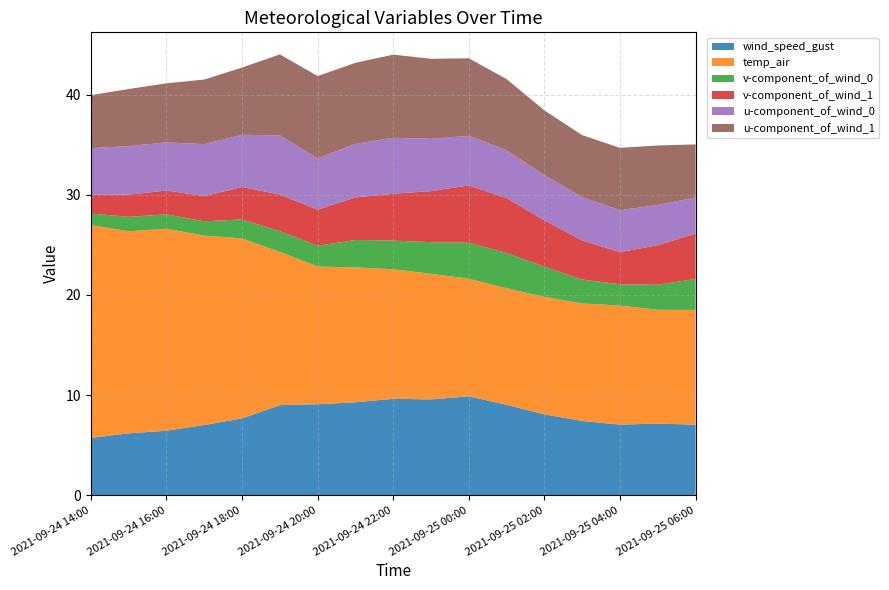

Reading right to left, transcribe all the data shown in this chart.

wind_speed_gust: 2021-09-25 06:00=7.0	2021-09-25 05:00=7.1	2021-09-25 04:00=7.0	2021-09-25 03:00=7.4	2021-09-25 02:00=8.1	2021-09-25 01:00=9.0	2021-09-25 00:00=9.9	2021-09-24 23:00=9.6	2021-09-24 22:00=9.6	2021-09-24 21:00=9.3	2021-09-24 20:00=9.1	2021-09-24 19:00=9.0	2021-09-24 18:00=7.7	2021-09-24 17:00=7.0	2021-09-24 16:00=6.4	2021-09-24 15:00=6.2	2021-09-24 14:00=5.7
temp_air: 2021-09-25 06:00=11.5	2021-09-25 05:00=11.4	2021-09-25 04:00=11.9	2021-09-25 03:00=11.7	2021-09-25 02:00=11.7	2021-09-25 01:00=11.6	2021-09-25 00:00=11.7	2021-09-24 23:00=12.5	2021-09-24 22:00=12.9	2021-09-24 21:00=13.5	2021-09-24 20:00=13.7	2021-09-24 19:00=15.3	2021-09-24 18:00=18.0	2021-09-24 17:00=18.9	2021-09-24 16:00=20.2	2021-09-24 15:00=20.2	2021-09-24 14:00=21.2
v-component_of_wind_0: 2021-09-25 06:00=3.1	2021-09-25 05:00=2.5	2021-09-25 04:00=2.1	2021-09-25 03:00=2.4	2021-09-25 02:00=3.0	2021-09-25 01:00=3.5	2021-09-25 00:00=3.6	2021-09-24 23:00=3.2	2021-09-24 22:00=2.9	2021-09-24 21:00=2.7	2021-09-24 20:00=2.1	2021-09-24 19:00=2.1	2021-09-24 18:00=1.9	2021-09-24 17:00=1.4	2021-09-24 16:00=1.4	2021-09-24 15:00=1.4	2021-09-24 14:00=1.2
v-component_of_wind_1: 2021-09-25 06:00=4.5	2021-09-25 05:00=3.9	2021-09-25 04:00=3.2	2021-09-25 03:00=3.9	2021-09-25 02:00=4.6	2021-09-25 01:00=5.5	2021-09-25 00:00=5.7	2021-09-24 23:00=5.1	2021-09-24 22:00=4.7	2021-09-24 21:00=4.3	2021-09-24 20:00=3.6	2021-09-24 19:00=3.7	2021-09-24 18:00=3.2	2021-09-24 17:00=2.5	2021-09-24 16:00=2.4	2021-09-24 15:00=2.2	2021-09-24 14:00=1.9
u-component_of_wind_0: 2021-09-25 06:00=3.6	2021-09-25 05:00=4.0	2021-09-25 04:00=4.2	2021-09-25 03:00=4.3	2021-09-25 02:00=4.5	2021-09-25 01:00=4.8	2021-09-25 00:00=5.0	2021-09-24 23:00=5.2	2021-09-24 22:00=5.6	2021-09-24 21:00=5.3	2021-09-24 20:00=5.1	2021-09-24 19:00=5.9	2021-09-24 18:00=5.2	2021-09-24 17:00=5.2	2021-09-24 16:00=4.8	2021-09-24 15:00=4.8	2021-09-24 14:00=4.7
u-component_of_wind_1: 2021-09-25 06:00=5.3	2021-09-25 05:00=5.9	2021-09-25 04:00=6.2	2021-09-25 03:00=6.2	2021-09-25 02:00=6.5	2021-09-25 01:00=7.1	2021-09-25 00:00=7.7	2021-09-24 23:00=8.0	2021-09-24 22:00=8.3	2021-09-24 21:00=8.1	2021-09-24 20:00=8.2	2021-09-24 19:00=8.1	2021-09-24 18:00=6.7	2021-09-24 17:00=6.4	2021-09-24 16:00=5.9	2021-09-24 15:00=5.7	2021-09-24 14:00=5.3